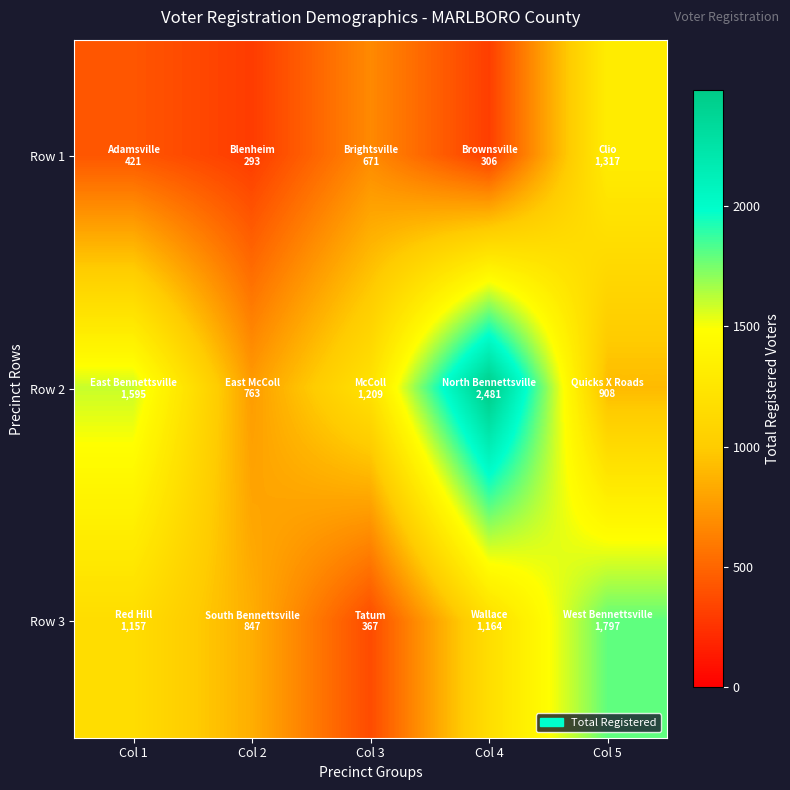

Which label corresponds to the smallest value in the chart?

Col 2